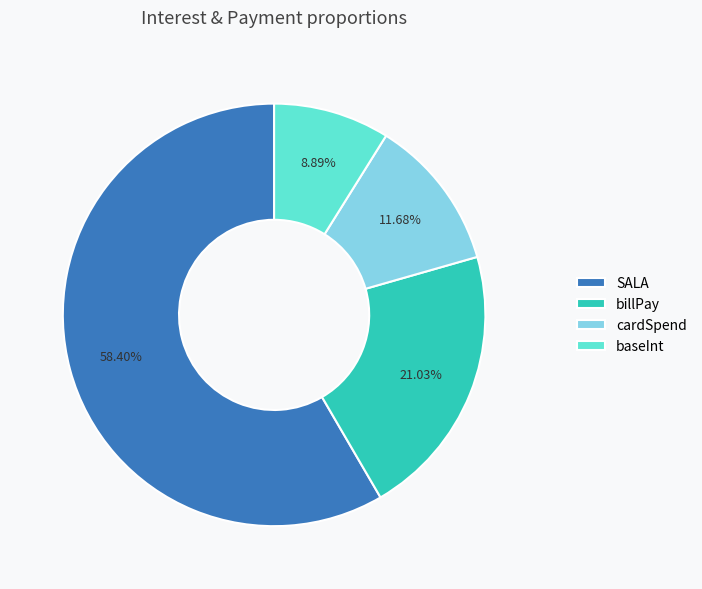

Combined, do cardSpend and billPay account for over 50%?

No